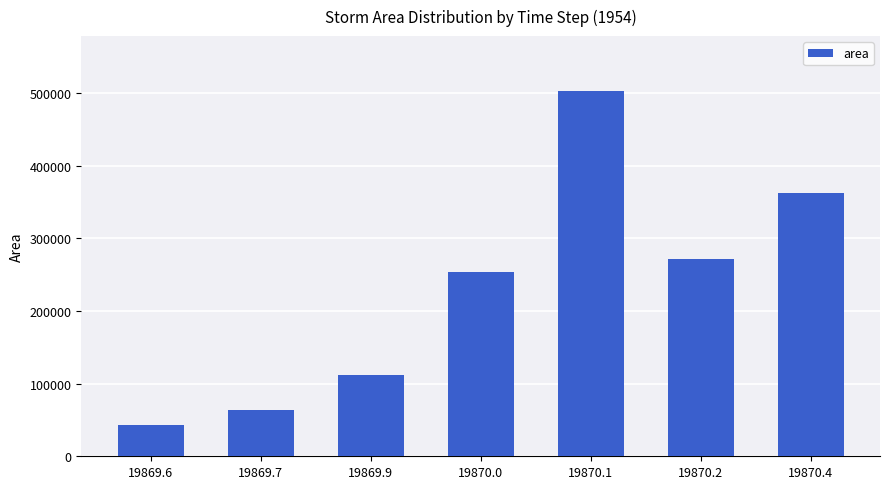

What is the change in value from 19870.0 to 19870.2?

+17500